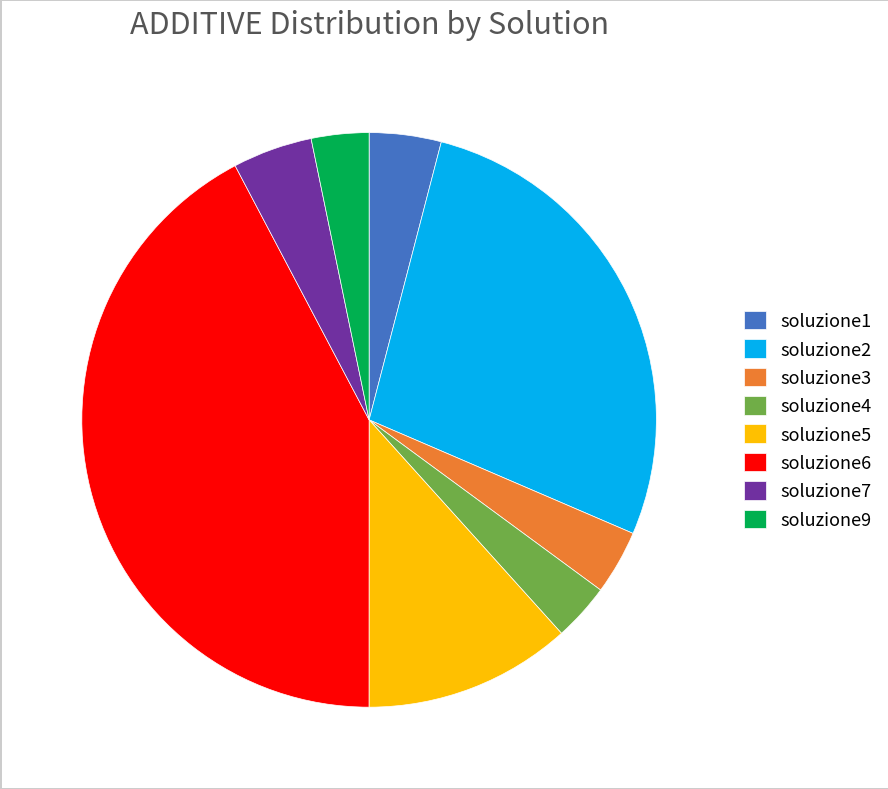

Does soluzione2 account for over 50% of the chart?

No